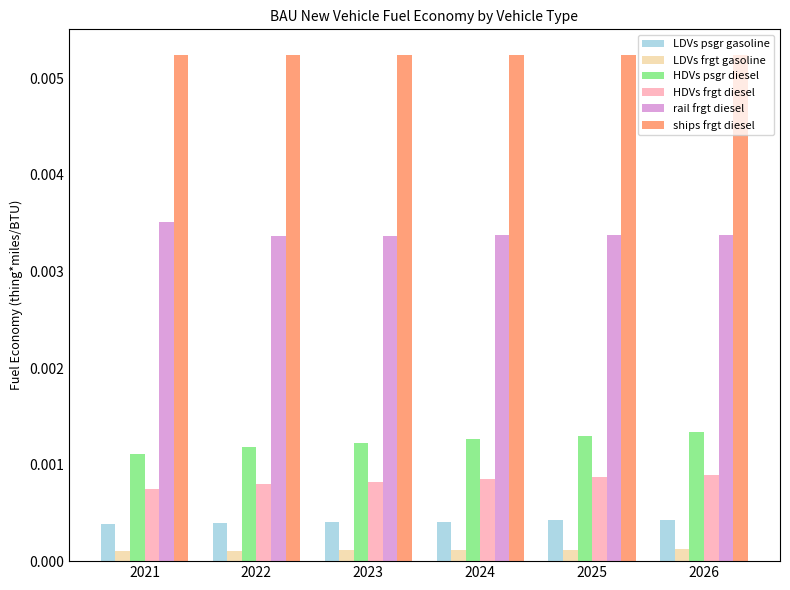

Is the value of rail frgt diesel at 2022 greater than the value of HDVs psgr diesel at 2022?

Yes